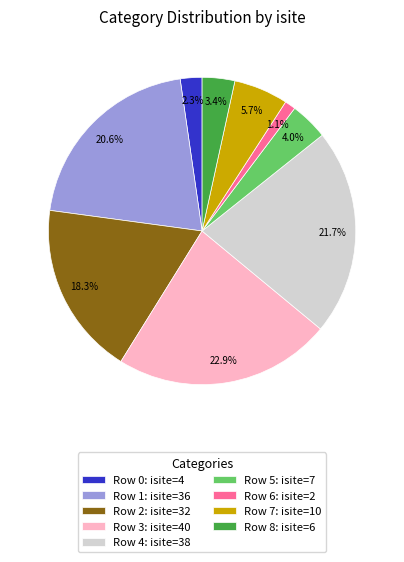

To the nearest percent, what is the difference between the largest and smallest slice percentages?

22%